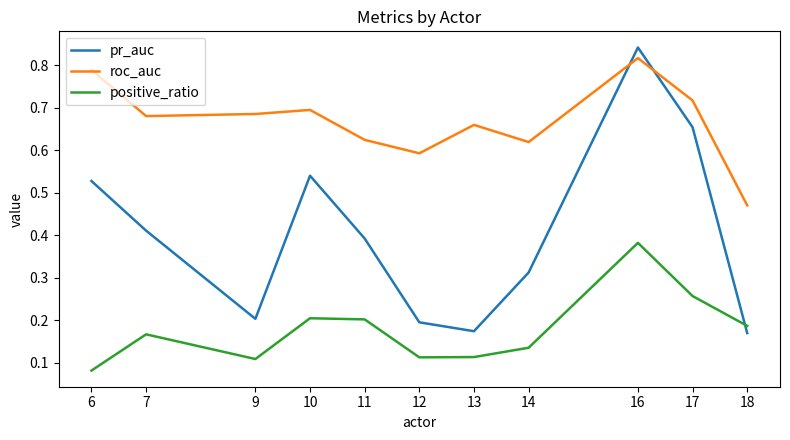

How many lines are shown in the chart?

3